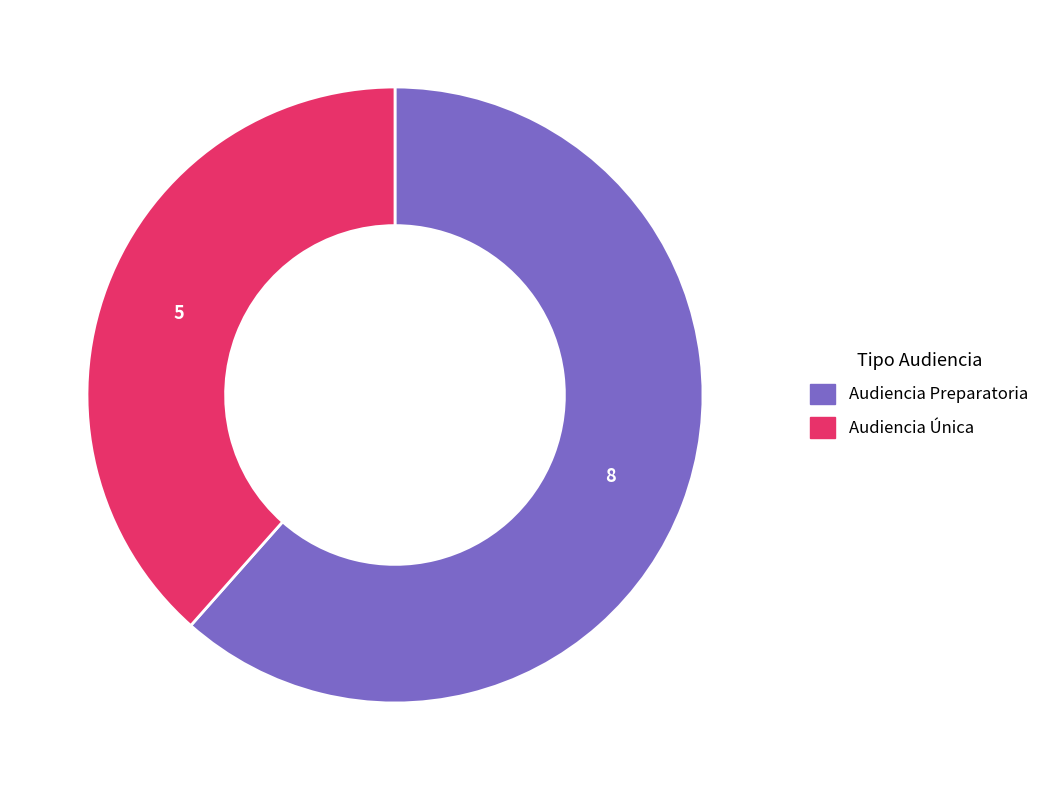

Rank the categories by value from lowest to highest.

Audiencia Única, Audiencia Preparatoria